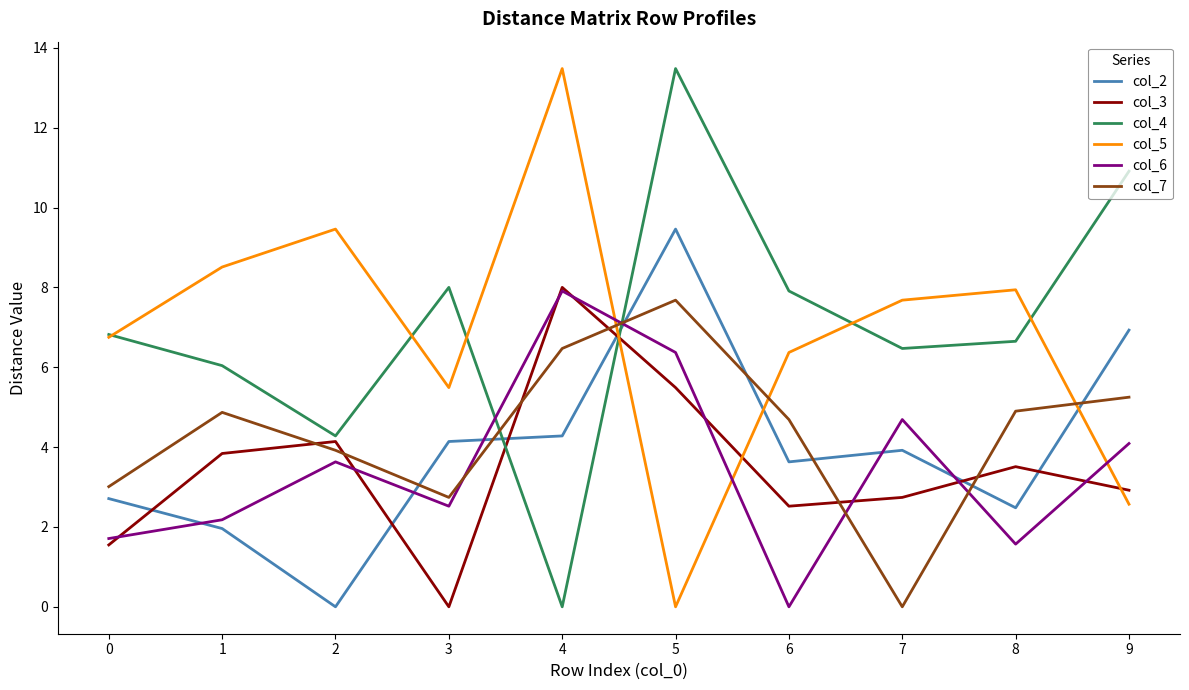

What is the sum of the col_4 values at 8 and 7?

13.1